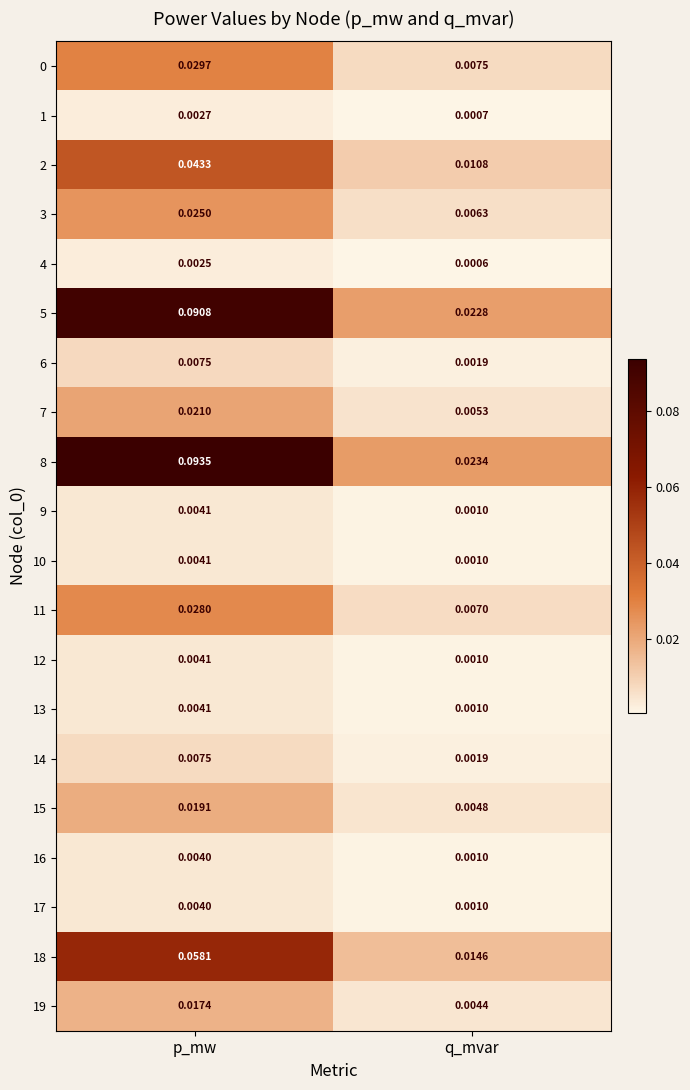

At which category is the sum across all series the highest?

p_mw